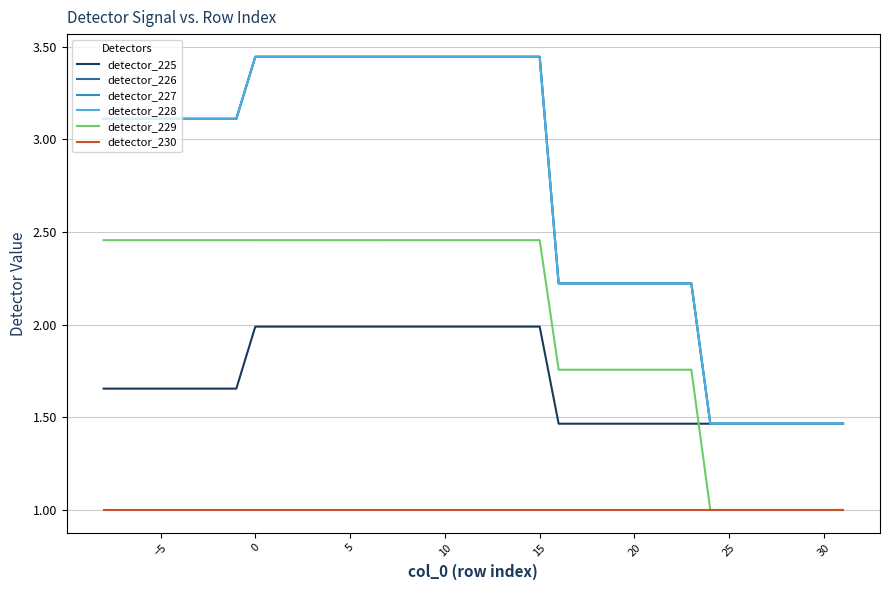

What is the smallest value displayed?

1.0